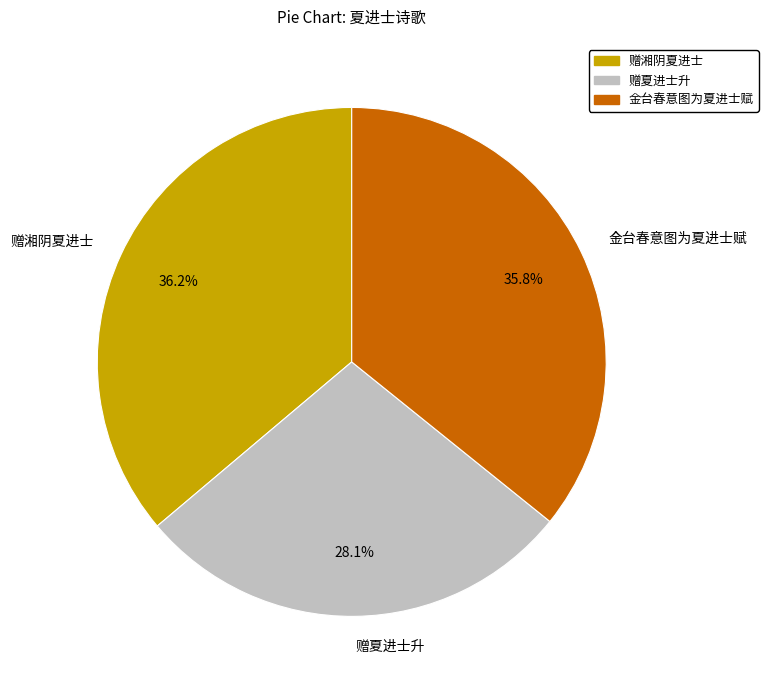

Does any single category account for the majority?

No